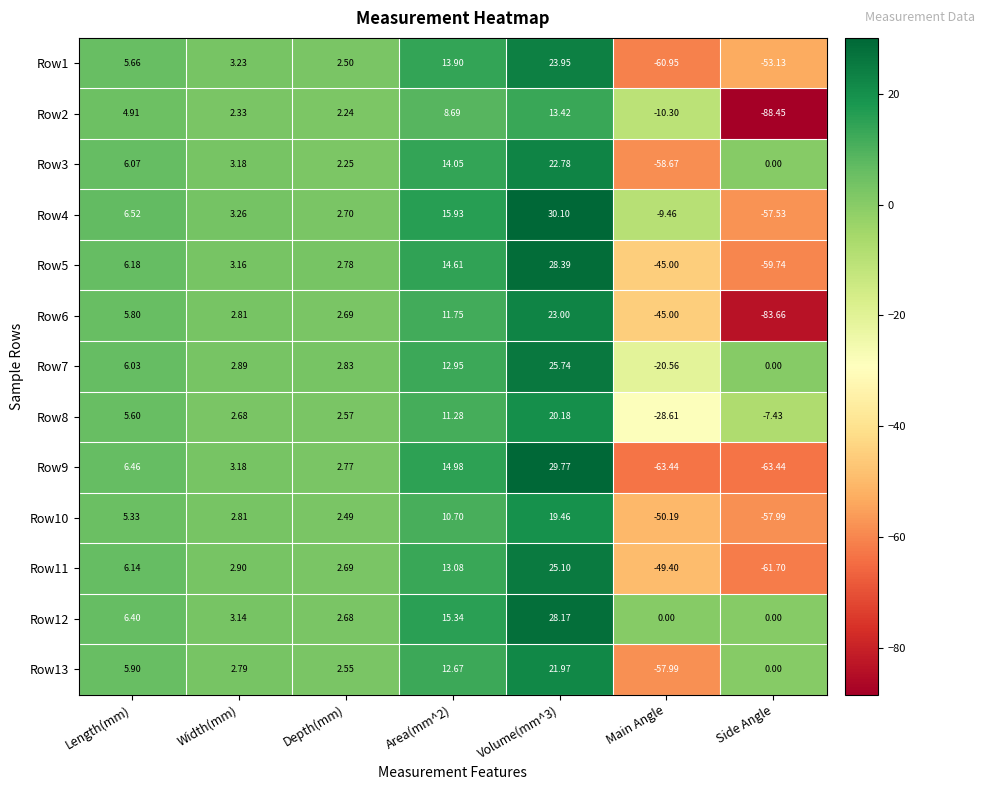

Which category has the lowest value in the Row6 series?

Side Angle